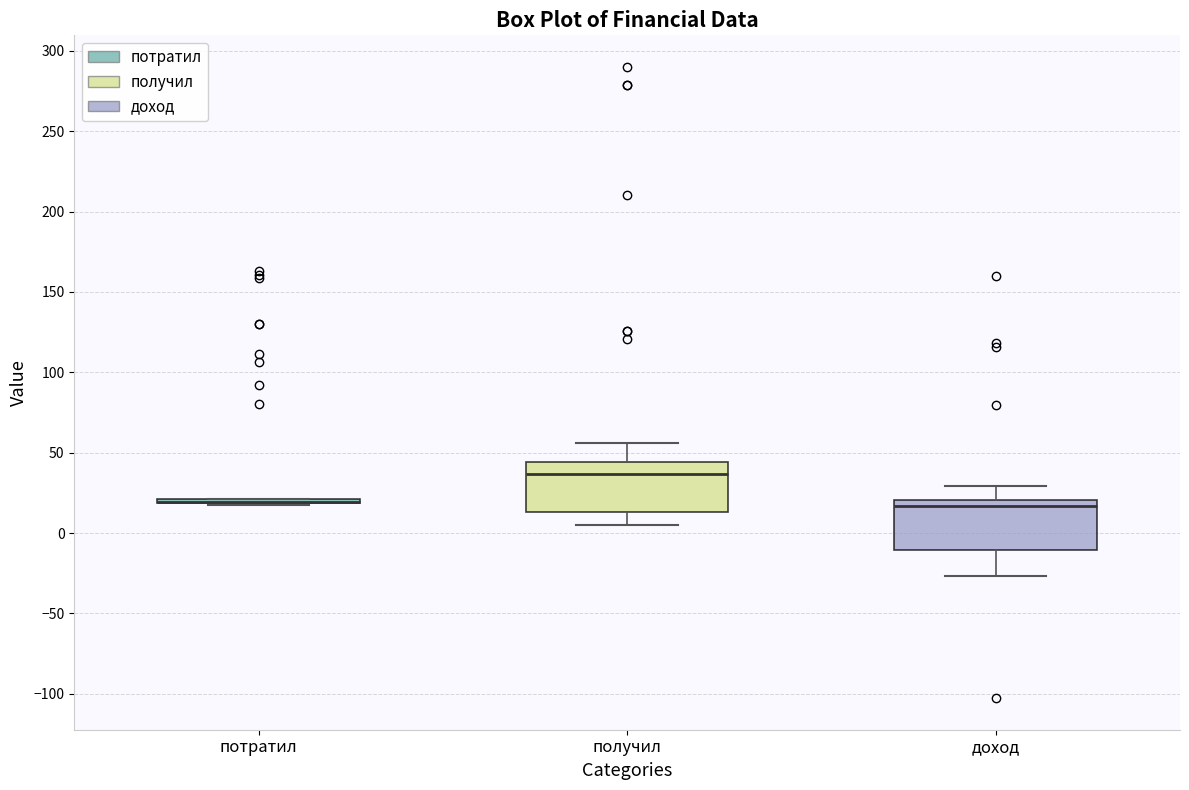

Reading left to right, read every box against the y-axis: the position of its median line, the range the box covers, and the ends of its whiskers. The values are not printed on the chart, so give them approximately, as read against the axis.

потратил: box collapsed to a line at 20, whiskers 15 to 20
получил: median 35, box 15 to 45, whiskers 5 to 55
доход: median 15, box -10 to 20, whiskers -25 to 30